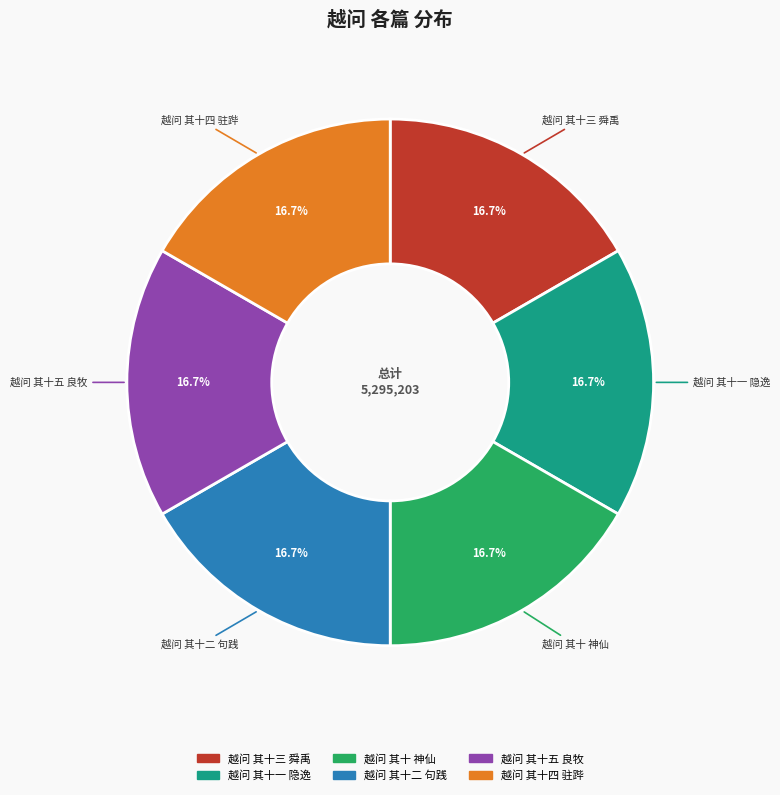

Approximately how many times larger is the value at 越问 其十五 良牧 compared to 越问 其十三 舜禹?

1.0